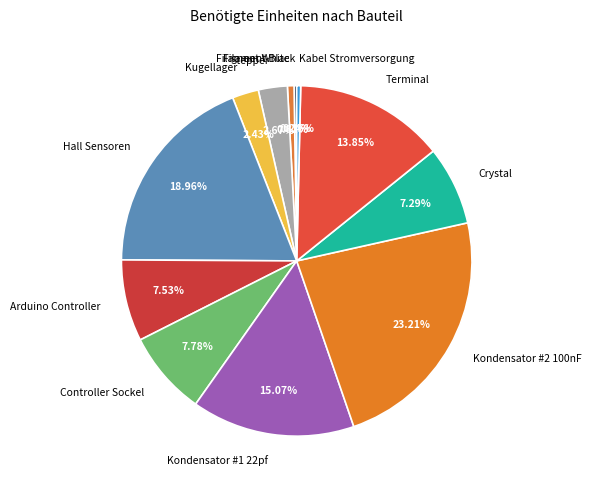

Is there any slice that represents more than half of the pie?

No